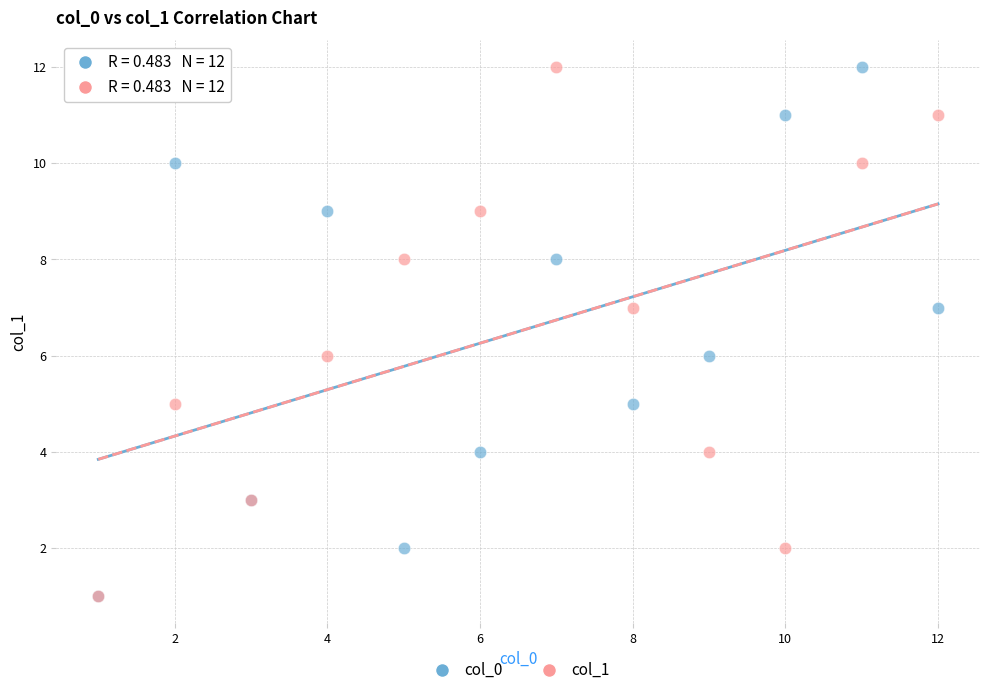

What are all the series names shown in the legend?

col_0, col_1